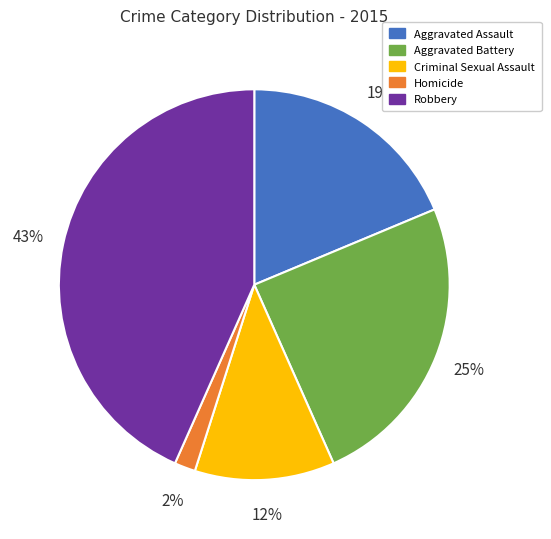

Count the number of slices in the pie.

5